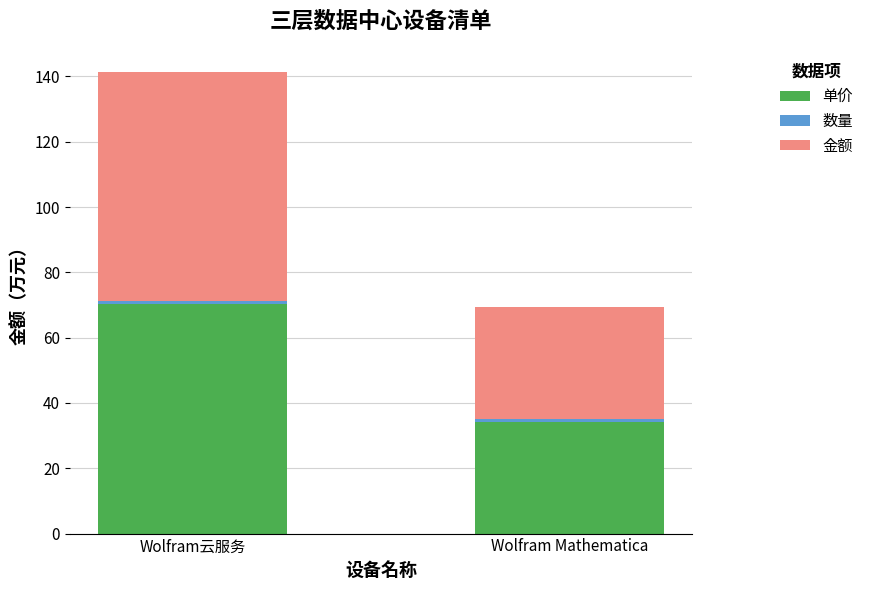

Which category has the highest value in the 单价 series?

Wolfram云服务